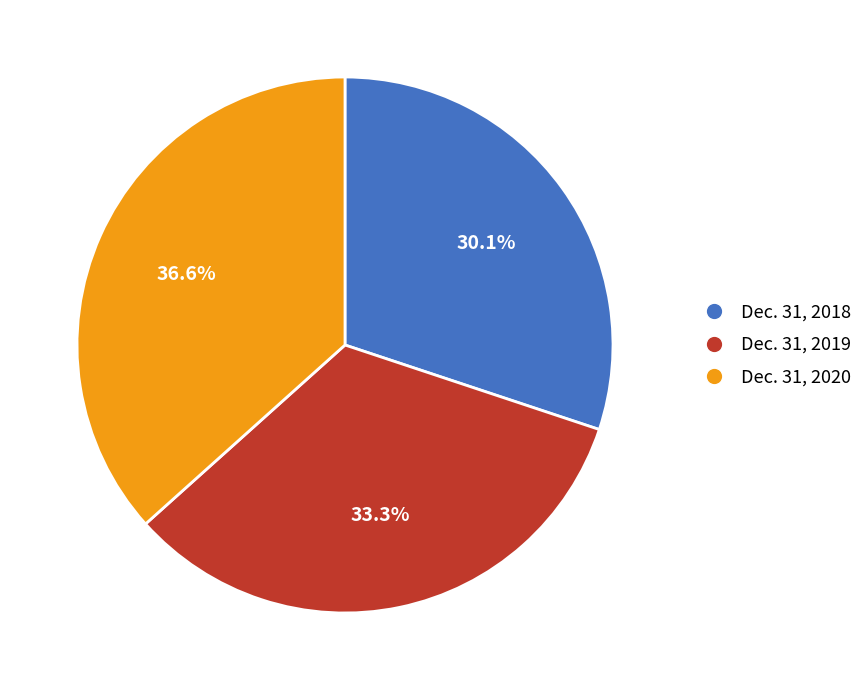

Which category has the smallest portion of the pie?

Dec. 31, 2018